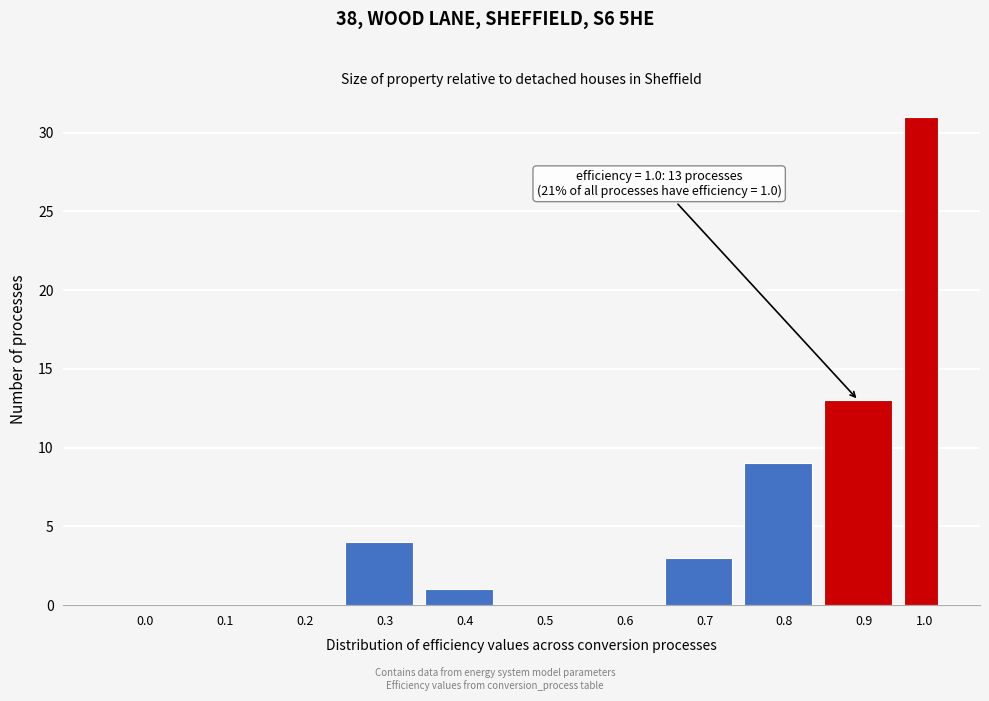

Reading right to left, list all the values displayed in this chart.

1.0=31	0.9=13	0.8=9	0.7=3	0.6=0	0.5=0	0.4=1	0.3=4	0.2=0	0.1=0	0.0=0